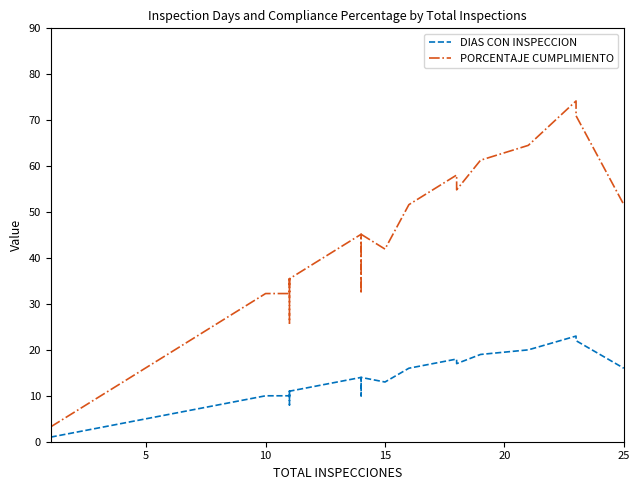

Is it true that PORCENTAJE CUMPLIMIENTO equals 18.5 at 32?

False